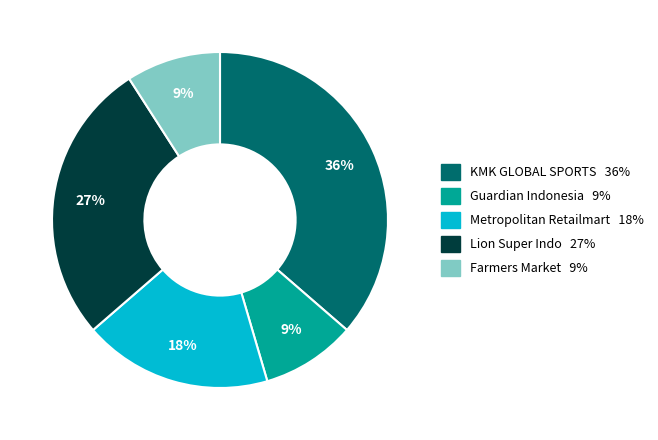

To the nearest percent, what is the average slice percentage?

20%